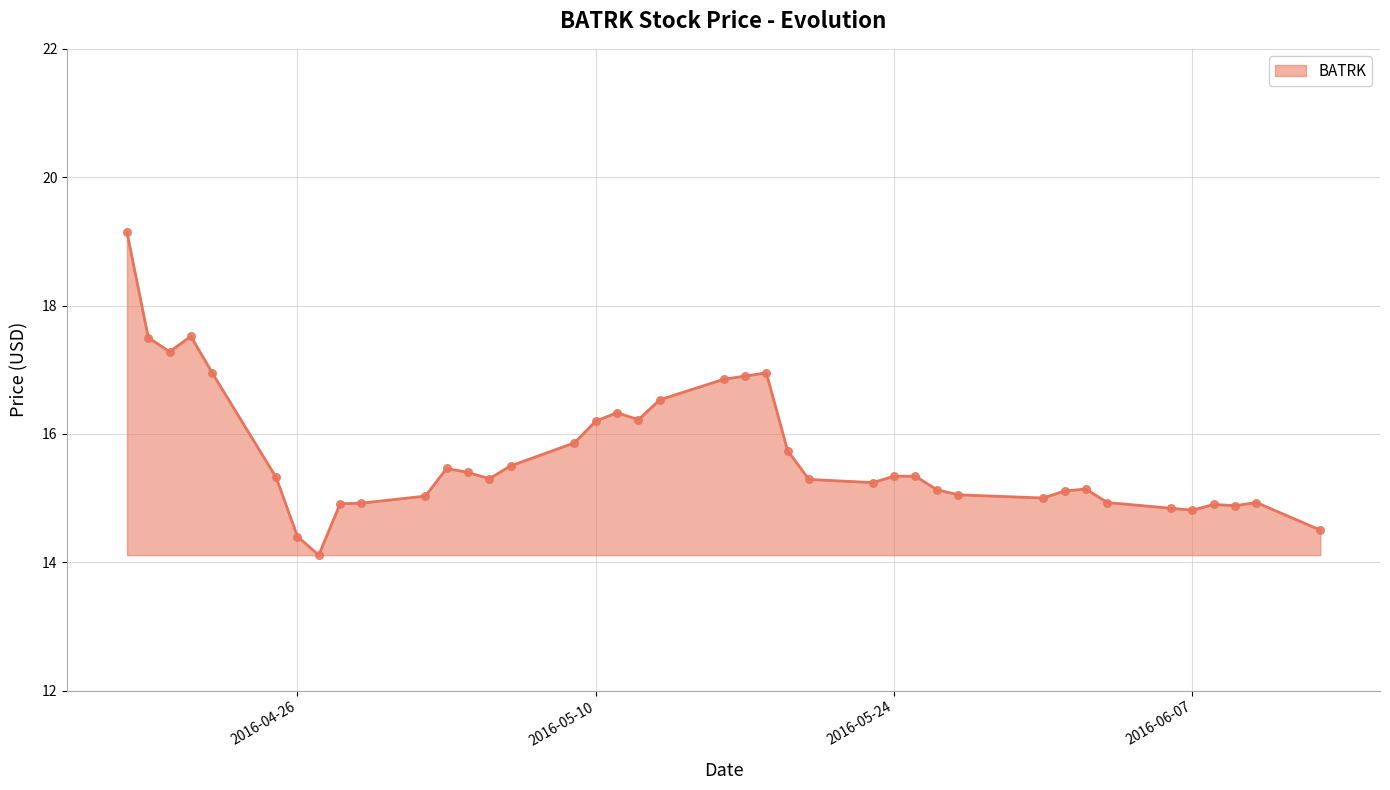

What is the difference between the maximum and minimum values?

5.0